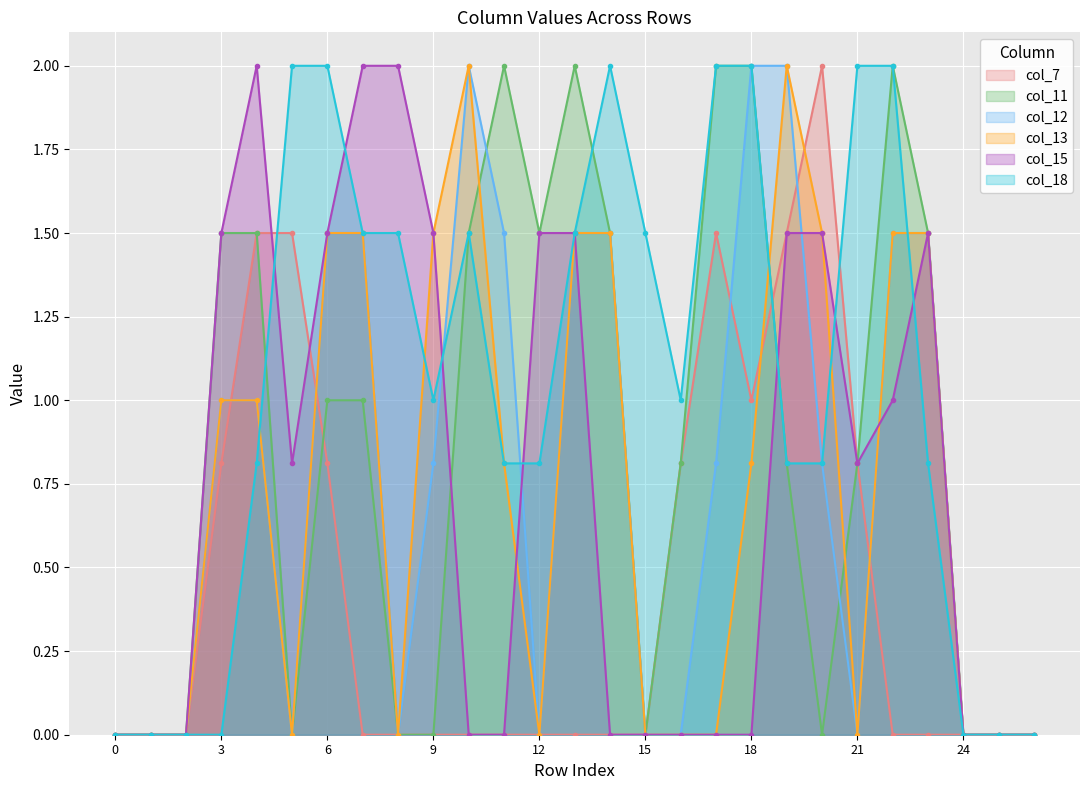

What are all the series names shown in the legend?

col_7, col_11, col_12, col_13, col_15, col_18